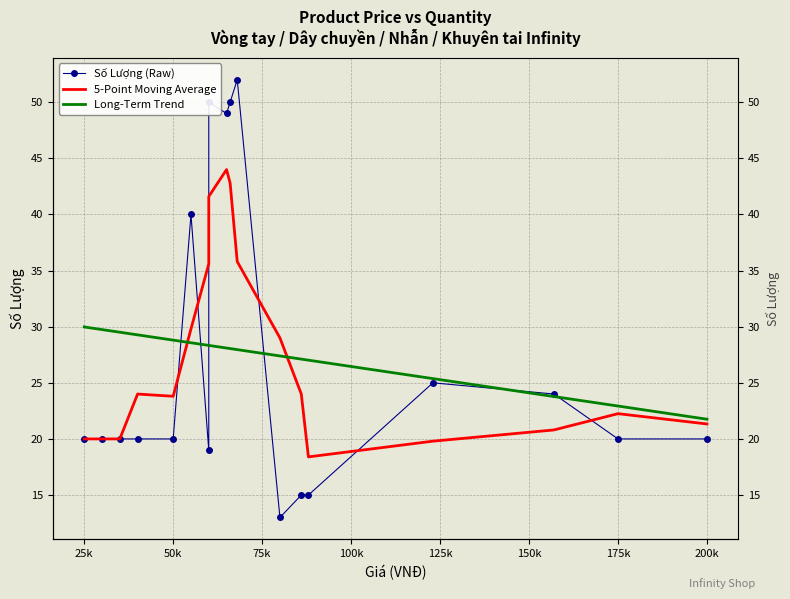

True or false: 5-Point Moving Average has a value of 51.5 at 125k.

False